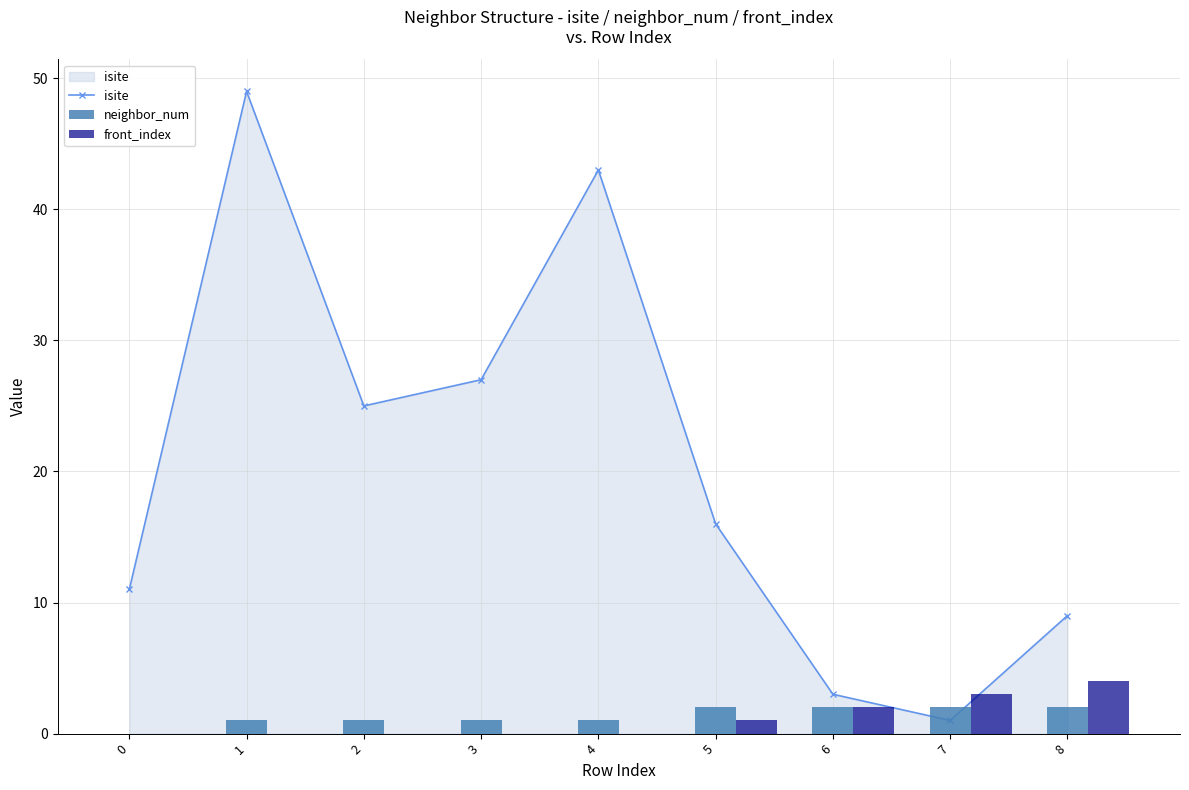

At how many categories does at least one series exceed 42?

2